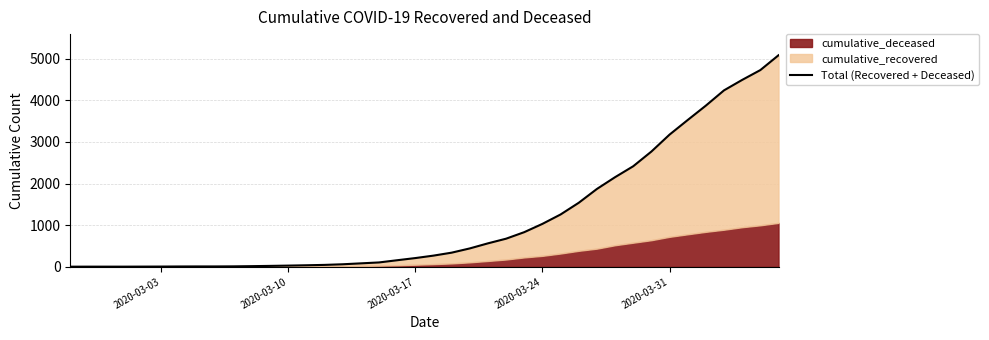

The value at 2020-03-17 is 4. True or false?

True